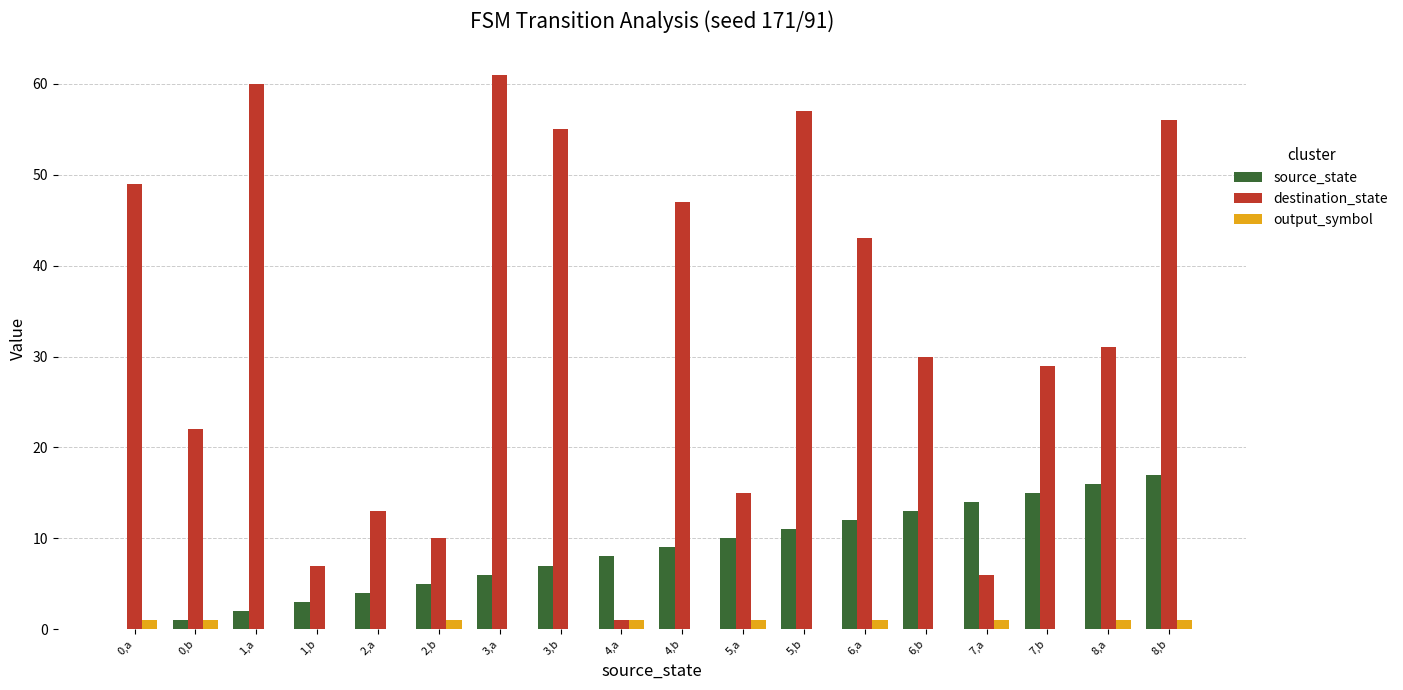

What are all the series names shown in the legend?

source_state, destination_state, output_symbol